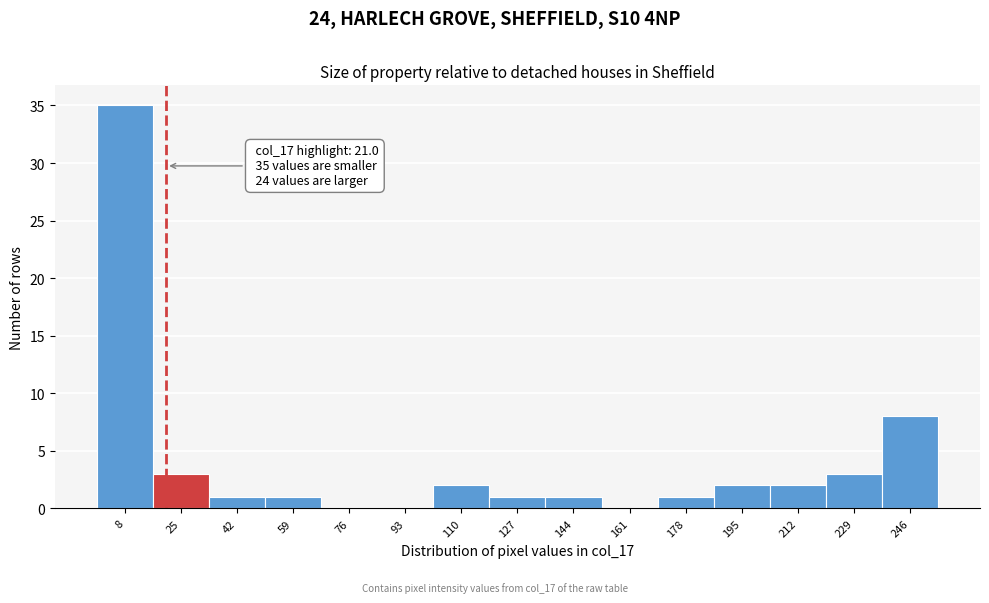

Over which range of the x-axis is the bar tallest?

0 to 16